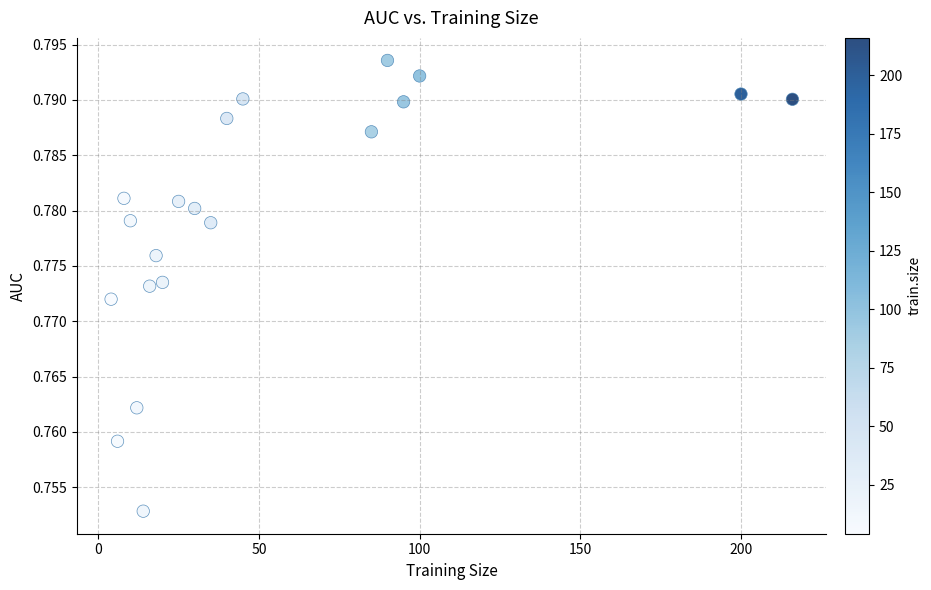

What is the range of X values (max minus min)?

212.0